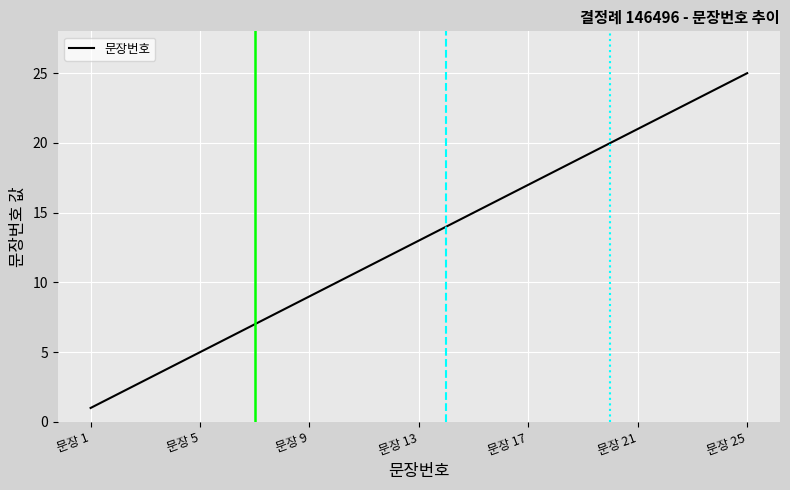

How many lines are shown in the chart?

1